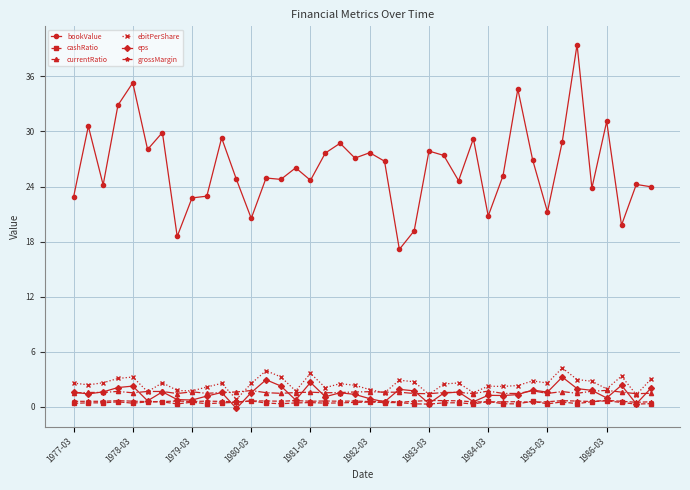

Which series has the largest total across all categories?

bookValue